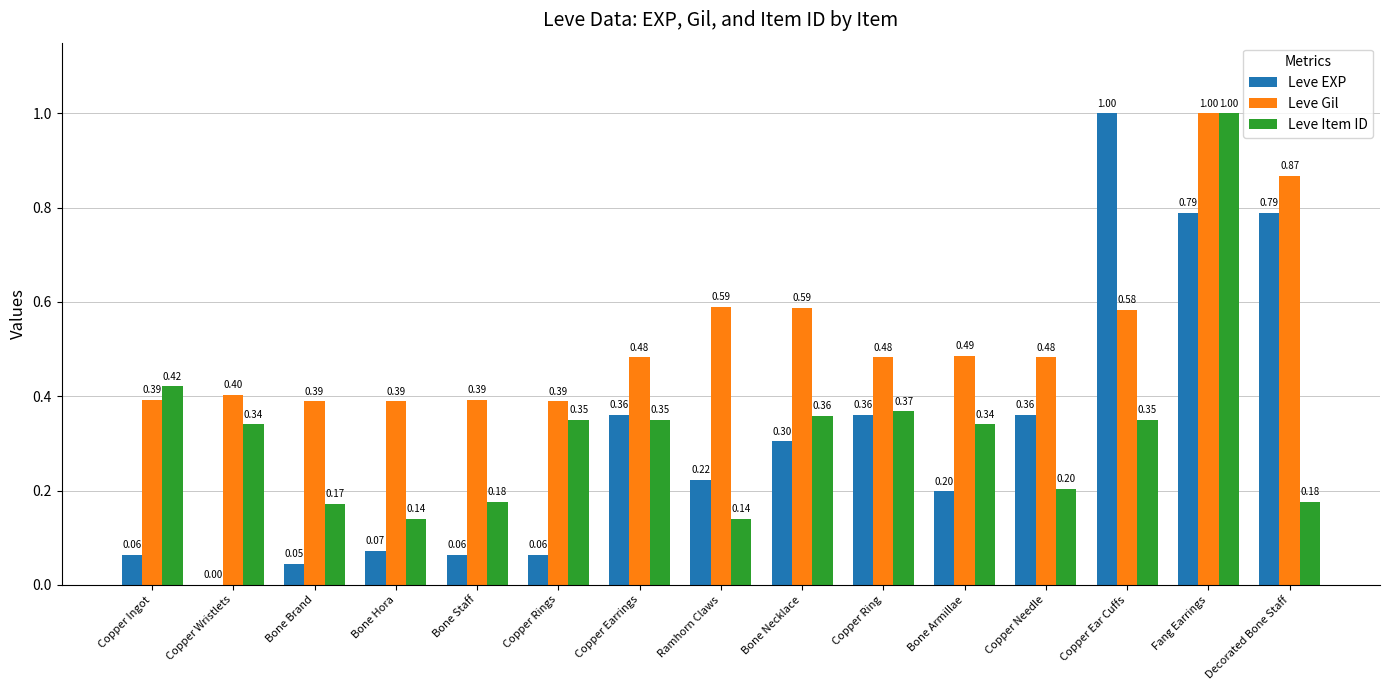

True or false: Leve Item ID has a value of 0.2 at Copper Rings.

False